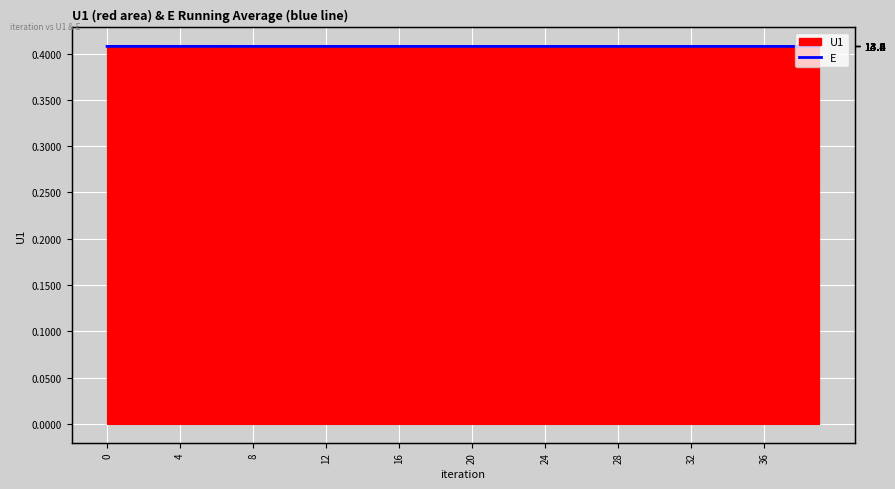

Does the chart display data point markers on the line(s)?

No